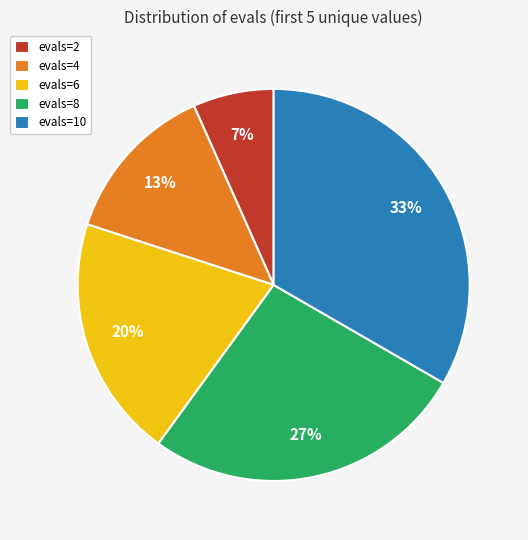

Between evals=10 and evals=2, which is larger?

evals=10